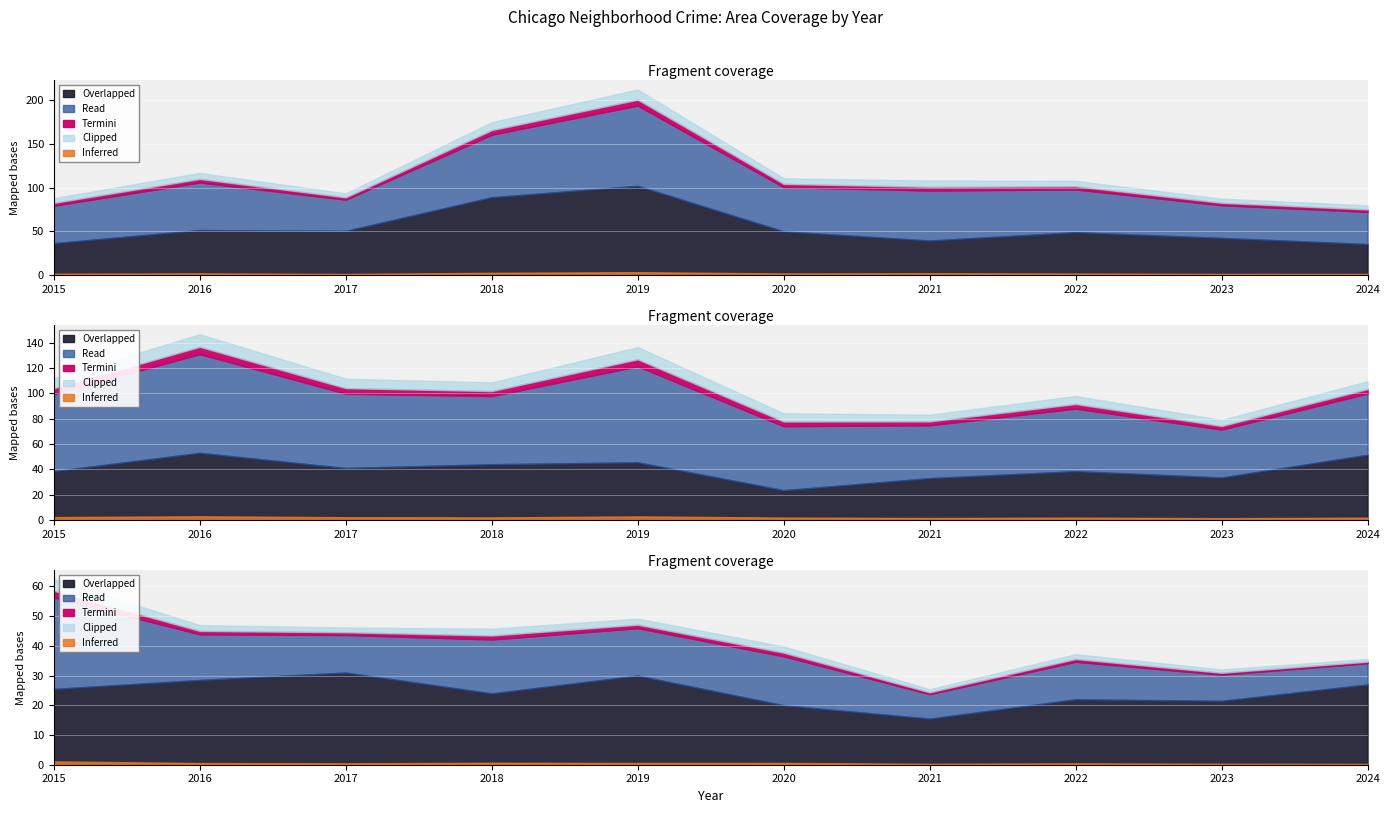

True or false: Chatham and Garfield Park cross at least once.

False